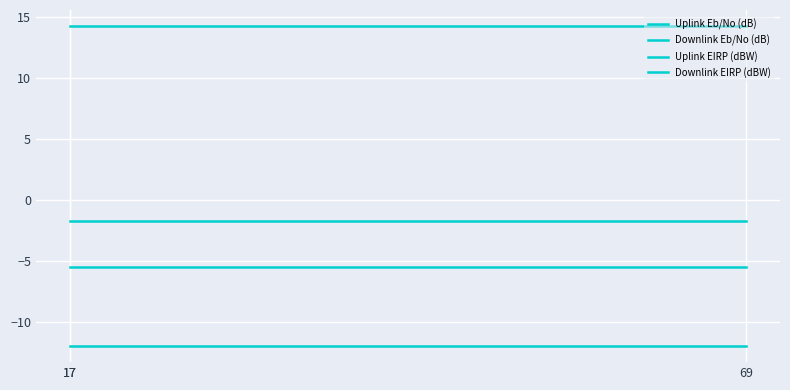

The value of Downlink EIRP (dBW) at 17 is -19.5. True or false?

False